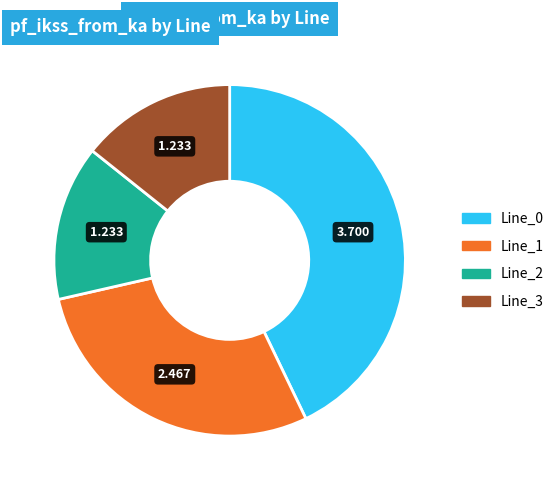

Does Line_1 represent more than half of the total?

No